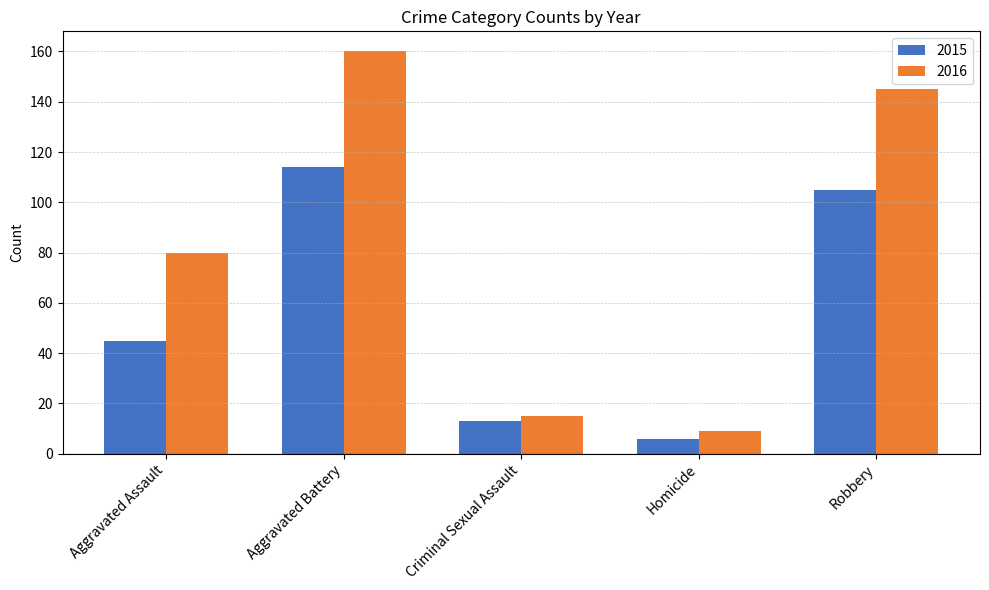

What position from the right is Aggravated Battery?

4